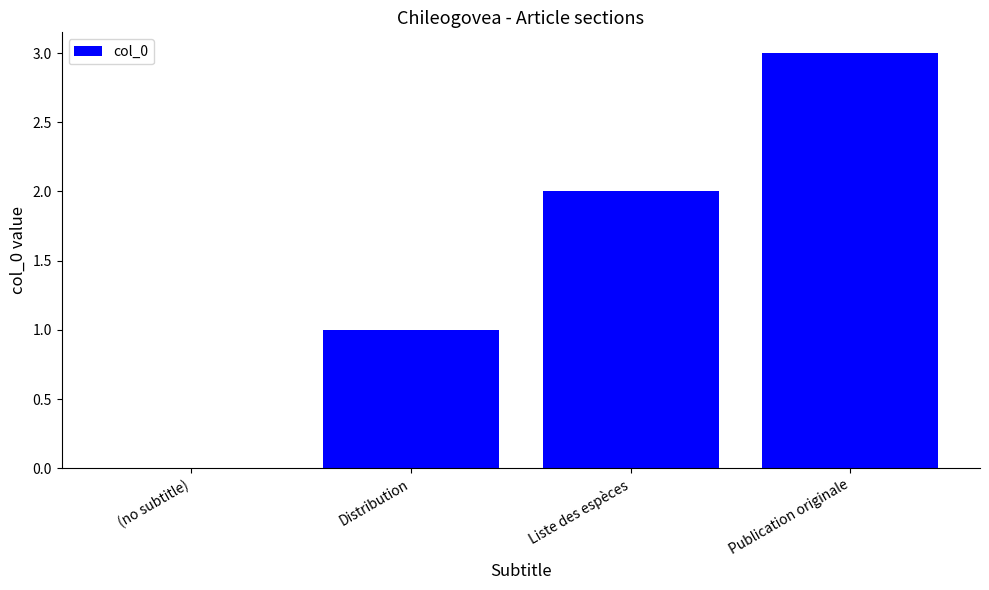

Is it true that the value at (no subtitle) is 0?

True